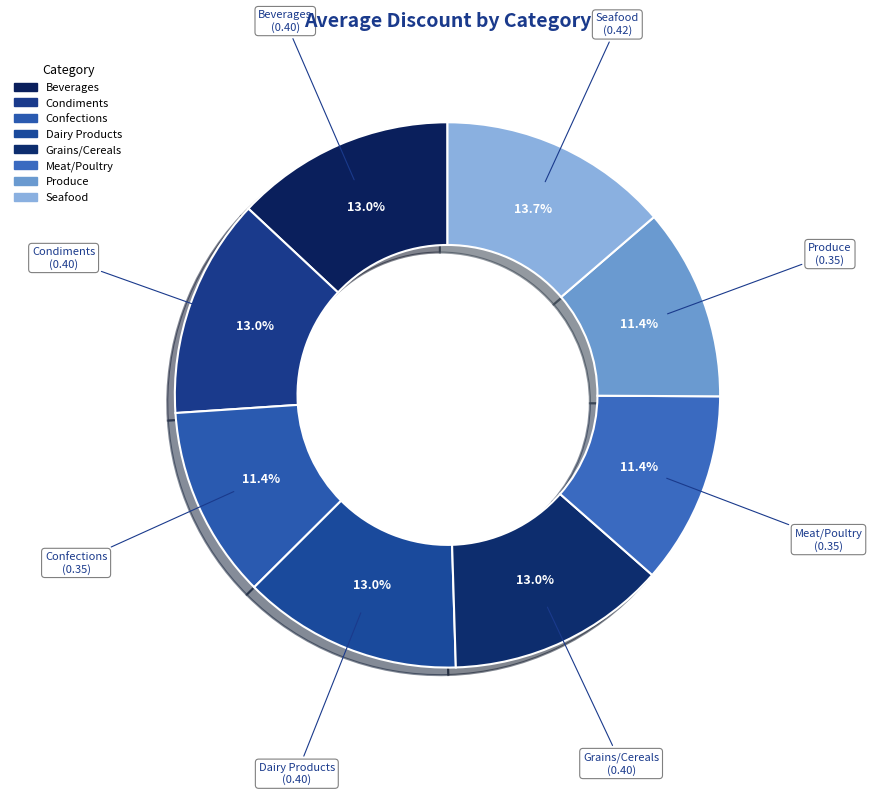

To the nearest percent, what is the average slice percentage?

12%